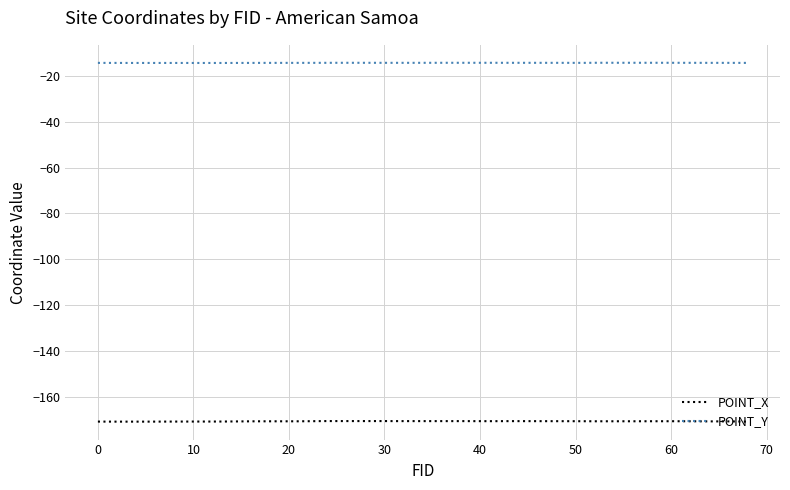

Which series has the largest range (max minus min)?

POINT_X